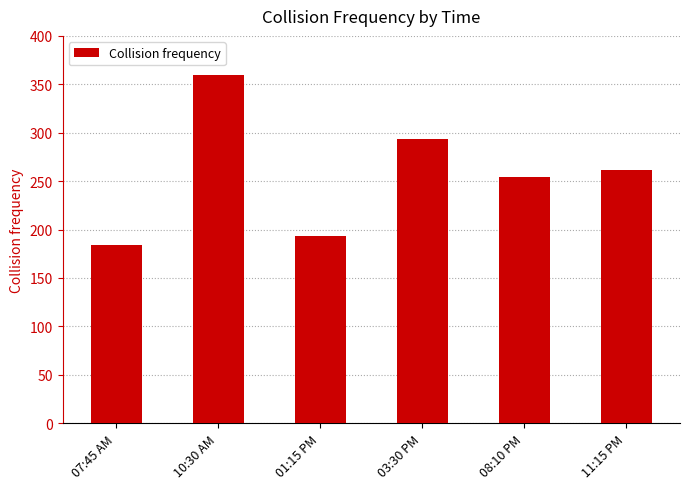

At which category does the chart reach its minimum across all series?

07:45 AM